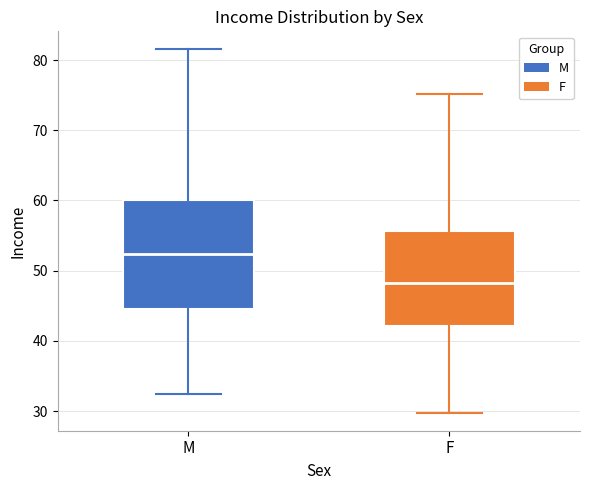

Reading left to right, read every box against the y-axis: the position of its median line, the range the box covers, and the ends of its whiskers. The values are not printed on the chart, so give them approximately, as read against the axis.

M: median 52, box 45 to 60, whiskers 32 to 82
F: median 48, box 42 to 56, whiskers 30 to 75